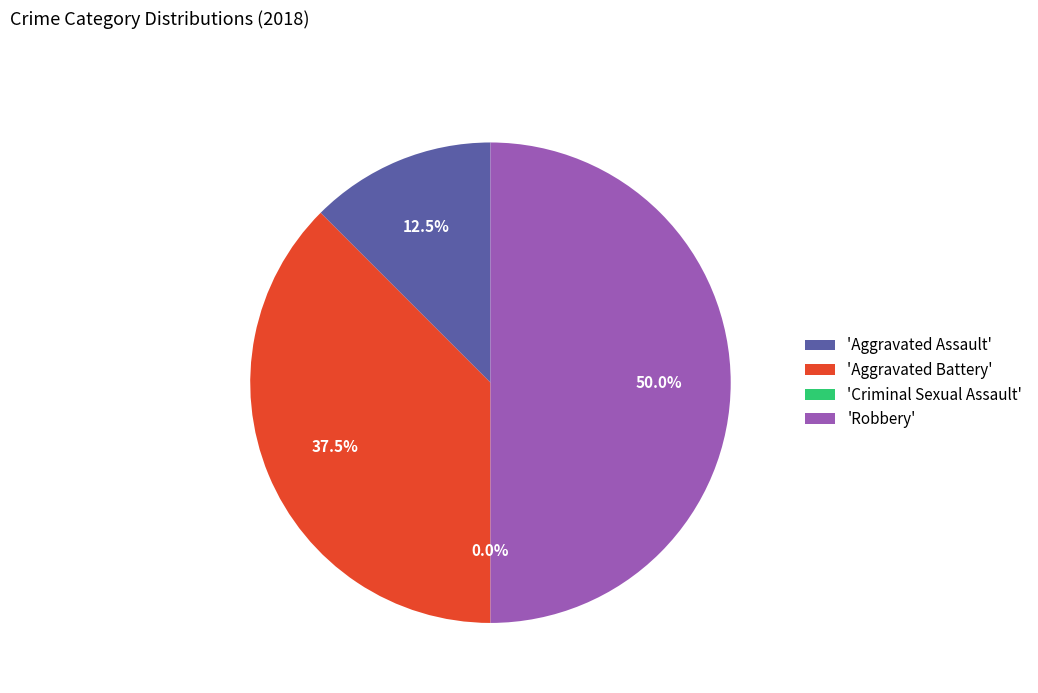

Is it true that Criminal Sexual Assault is 0% of the pie?

True